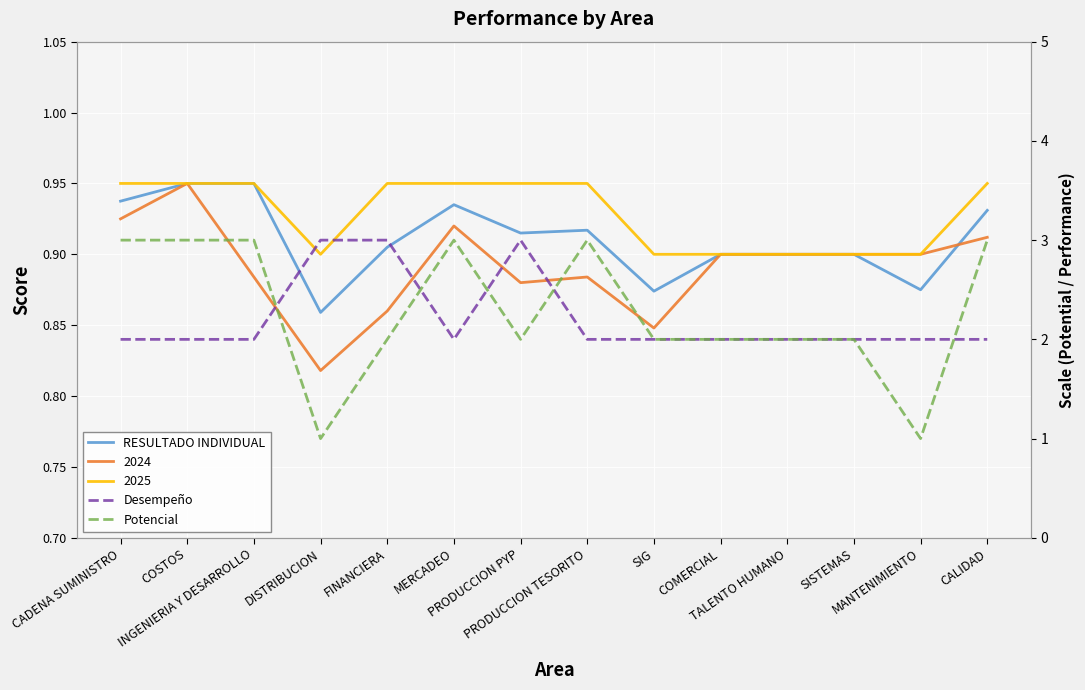

What is the total value across all series at SISTEMAS?

4.9